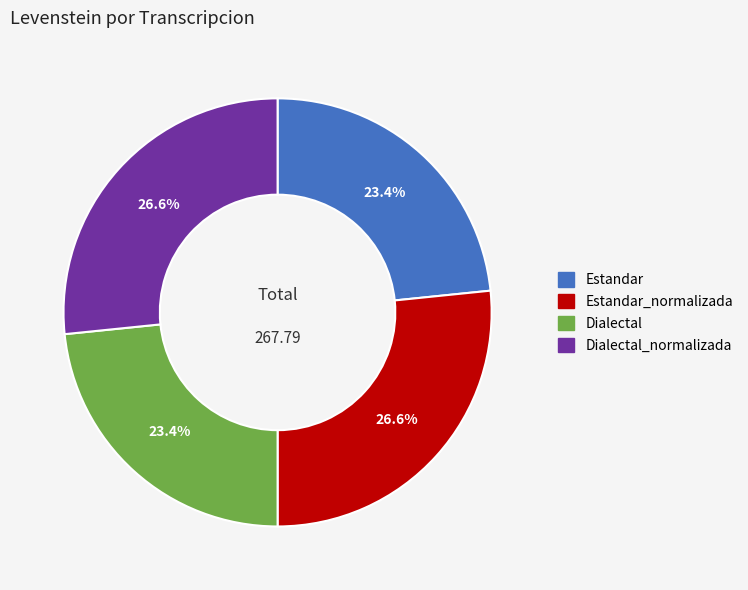

Is there any slice that represents more than half of the pie?

No